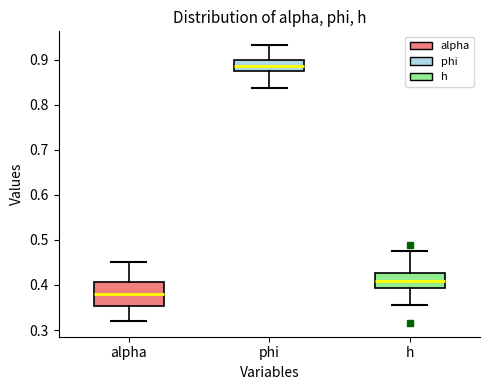

Which box is the tallest, from its lower edge to its upper edge?

alpha